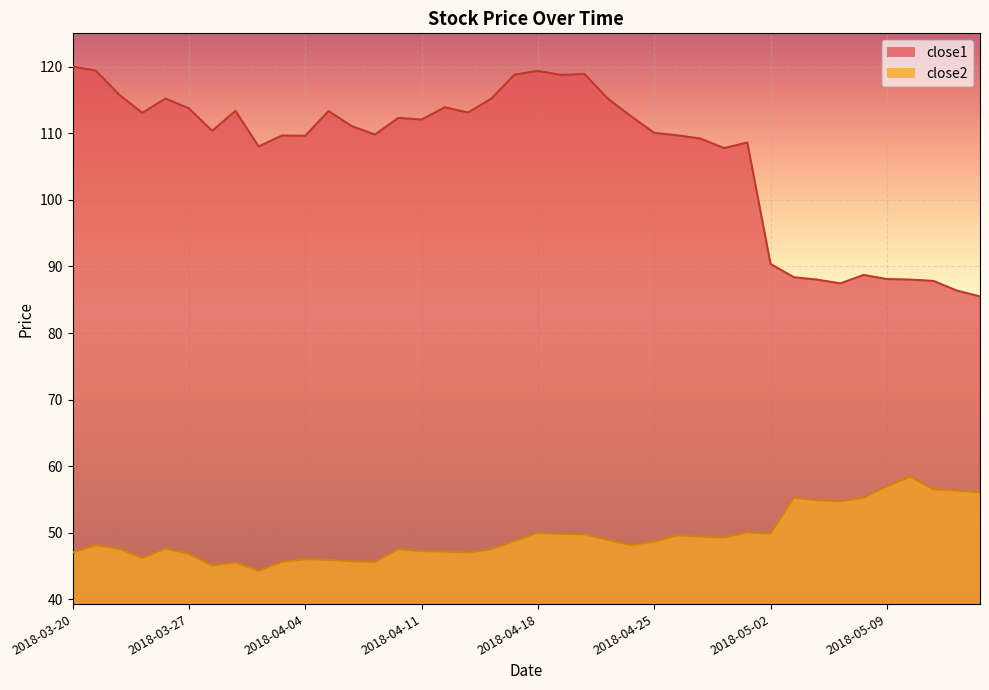

Is the value of close2 at 2018-04-12 greater than the value of close1 at 2018-04-23?

No